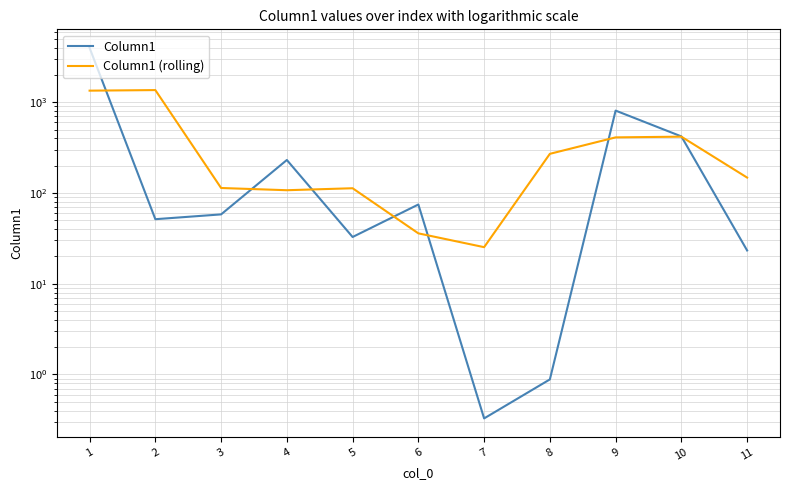

Rank the series at 2 from lowest to highest value.

Column1, Column1 (rolling)